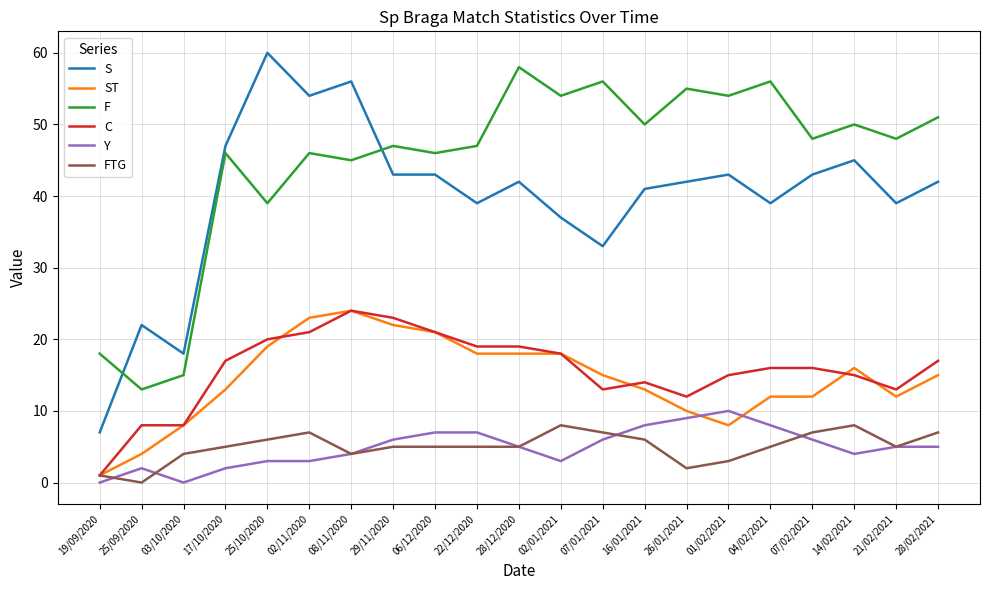

True or false: C and ST cross at least once.

True